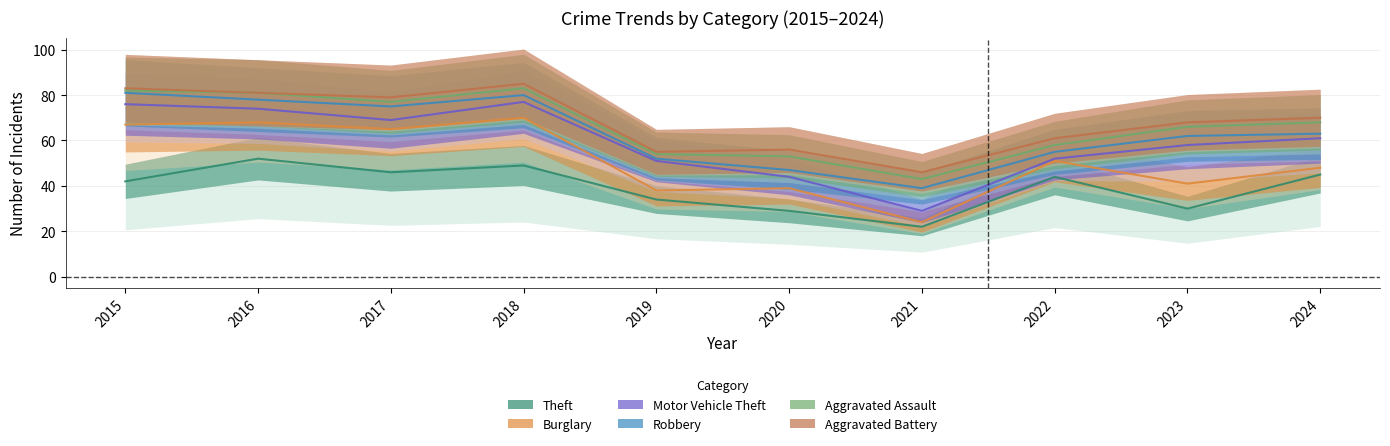

How many interior local peaks does the Burglary series have?

3